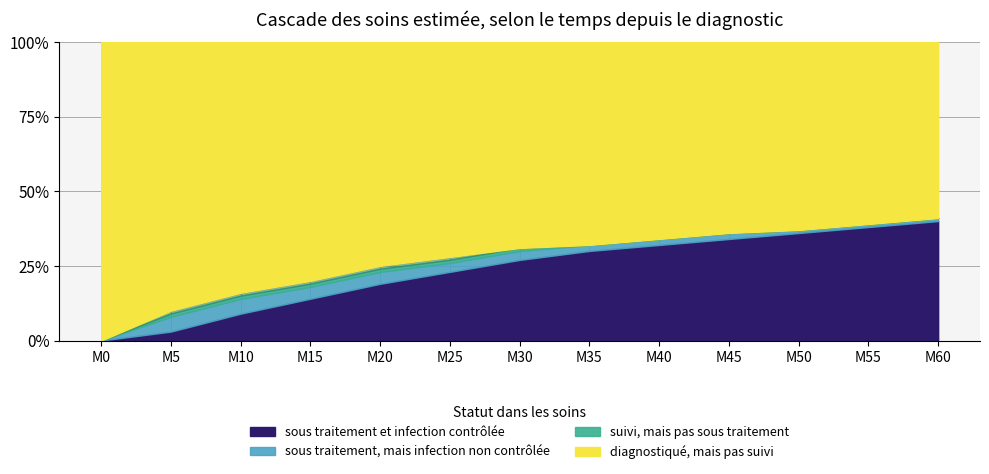

Does the chart display data point markers on the line(s)?

No